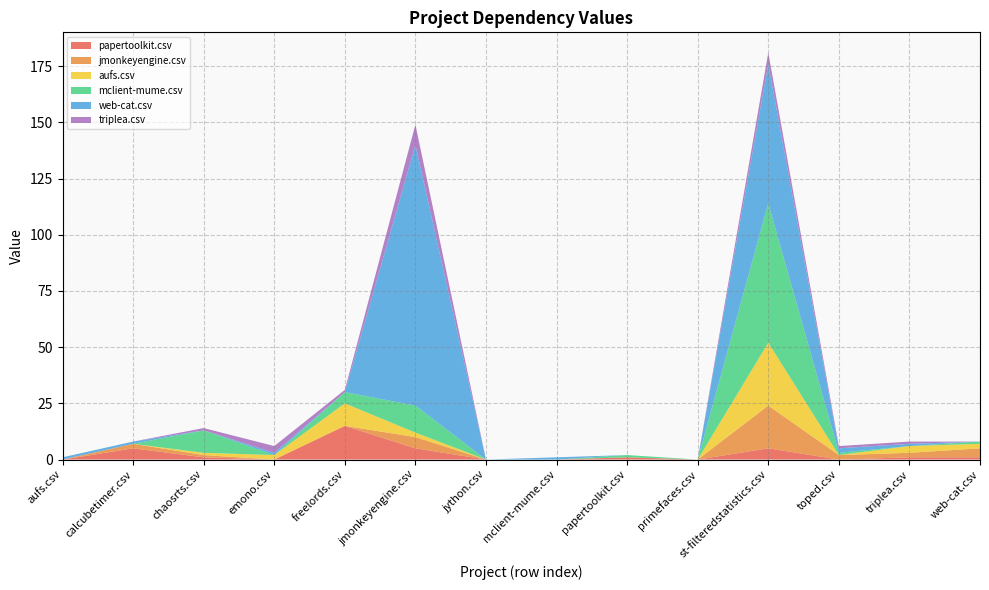

Reading right to left, extract all data points from this chart.

papertoolkit.csv: web-cat.csv=1	triplea.csv=1	toped.csv=0	st-filteredstatistics.csv=5	primefaces.csv=0	papertoolkit.csv=1	mclient-mume.csv=0	jython.csv=0	jmonkeyengine.csv=5	freelords.csv=15	emono.csv=0	chaosrts.csv=1	calcubetimer.csv=5	aufs.csv=0
jmonkeyengine.csv: web-cat.csv=4	triplea.csv=2	toped.csv=2	st-filteredstatistics.csv=19	primefaces.csv=0	papertoolkit.csv=0	mclient-mume.csv=0	jython.csv=0	jmonkeyengine.csv=5	freelords.csv=0	emono.csv=0	chaosrts.csv=1	calcubetimer.csv=2	aufs.csv=0
aufs.csv: web-cat.csv=2	triplea.csv=3	toped.csv=0	st-filteredstatistics.csv=28	primefaces.csv=0	papertoolkit.csv=0	mclient-mume.csv=0	jython.csv=0	jmonkeyengine.csv=2	freelords.csv=10	emono.csv=2	chaosrts.csv=1	calcubetimer.csv=0	aufs.csv=0
mclient-mume.csv: web-cat.csv=1	triplea.csv=0	toped.csv=1	st-filteredstatistics.csv=62	primefaces.csv=0	papertoolkit.csv=1	mclient-mume.csv=0	jython.csv=0	jmonkeyengine.csv=12	freelords.csv=5	emono.csv=0	chaosrts.csv=10	calcubetimer.csv=0	aufs.csv=0
web-cat.csv: web-cat.csv=0	triplea.csv=1	toped.csv=2	st-filteredstatistics.csv=62	primefaces.csv=0	papertoolkit.csv=0	mclient-mume.csv=1	jython.csv=0	jmonkeyengine.csv=116	freelords.csv=0	emono.csv=1	chaosrts.csv=0	calcubetimer.csv=1	aufs.csv=1
triplea.csv: web-cat.csv=0	triplea.csv=1	toped.csv=1	st-filteredstatistics.csv=5	primefaces.csv=0	papertoolkit.csv=0	mclient-mume.csv=0	jython.csv=0	jmonkeyengine.csv=9	freelords.csv=1	emono.csv=3	chaosrts.csv=1	calcubetimer.csv=0	aufs.csv=0